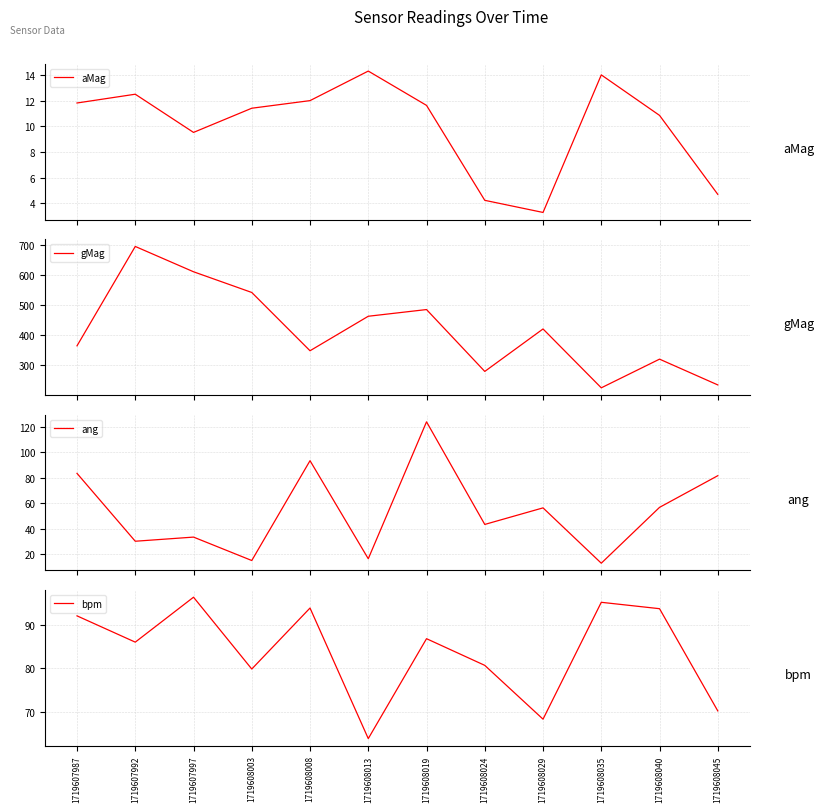

At which label does ang reach its minimum?

1719608035